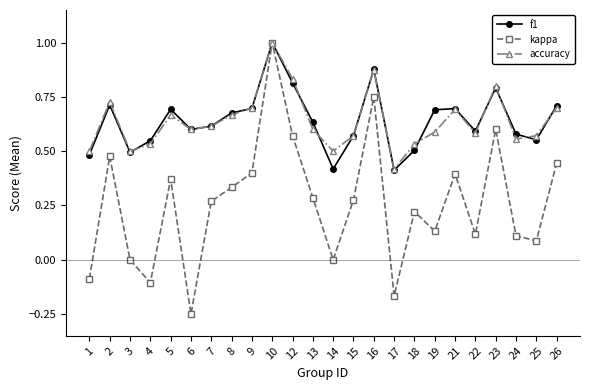

Which series changed the most between 4 and 10?

kappa